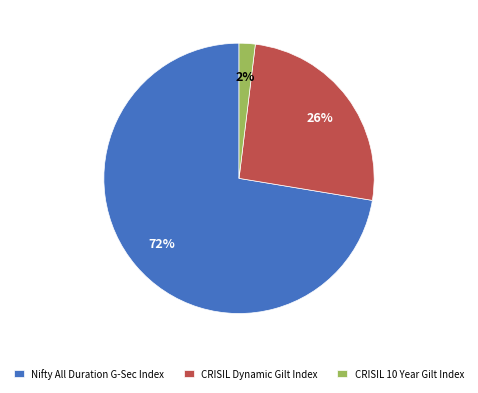

Combined, do Nifty All Duration G-Sec Index and CRISIL 10 Year Gilt Index account for over 50%?

Yes